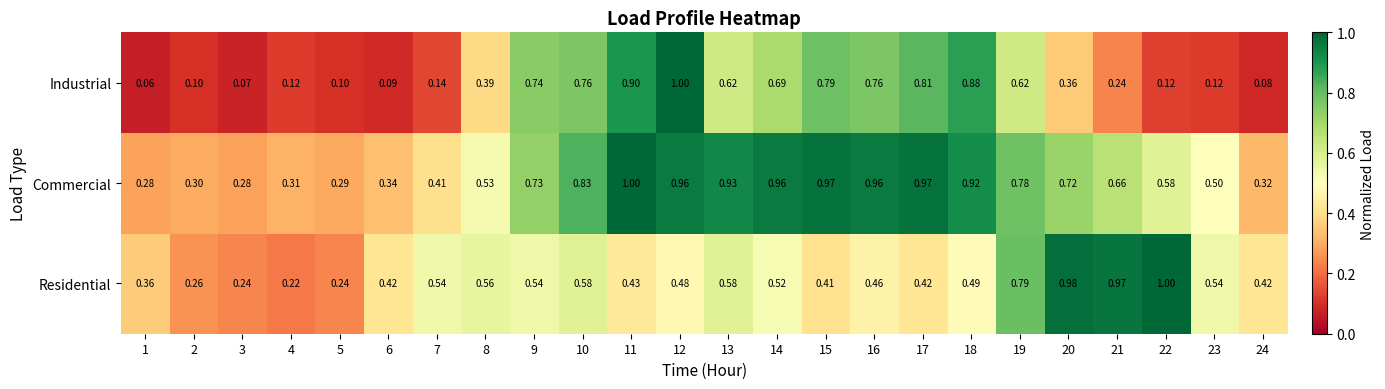

Which series has the largest total across all categories?

Commercial